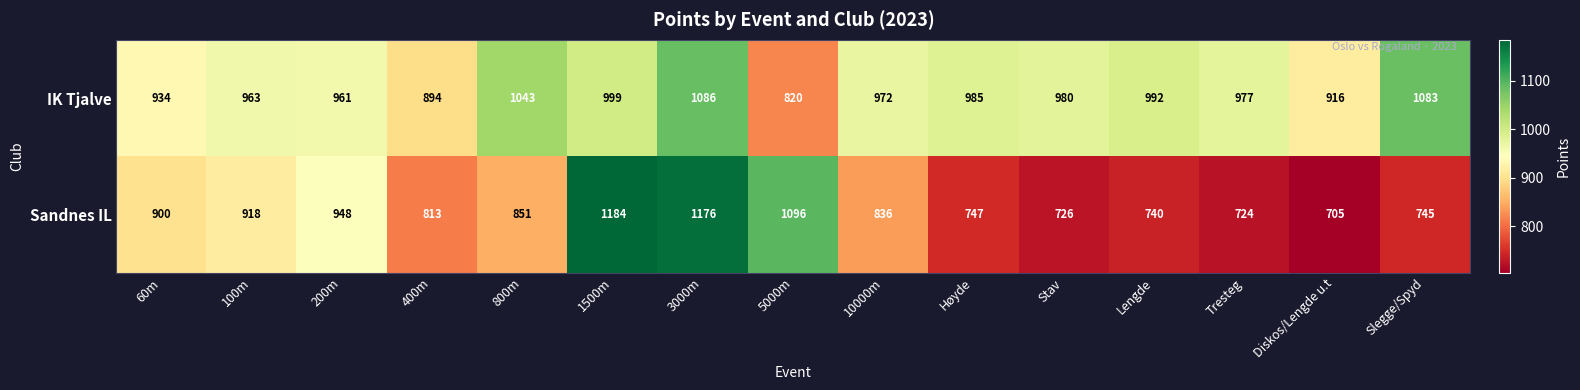

Reading right to left, transcribe all the data shown in this chart.

IK Tjalve: 1083	916	977	992	980	985	972	820	1086	999	1043	894	961	963	934
Sandnes IL: 745	705	724	740	726	747	836	1096	1176	1184	851	813	948	918	900